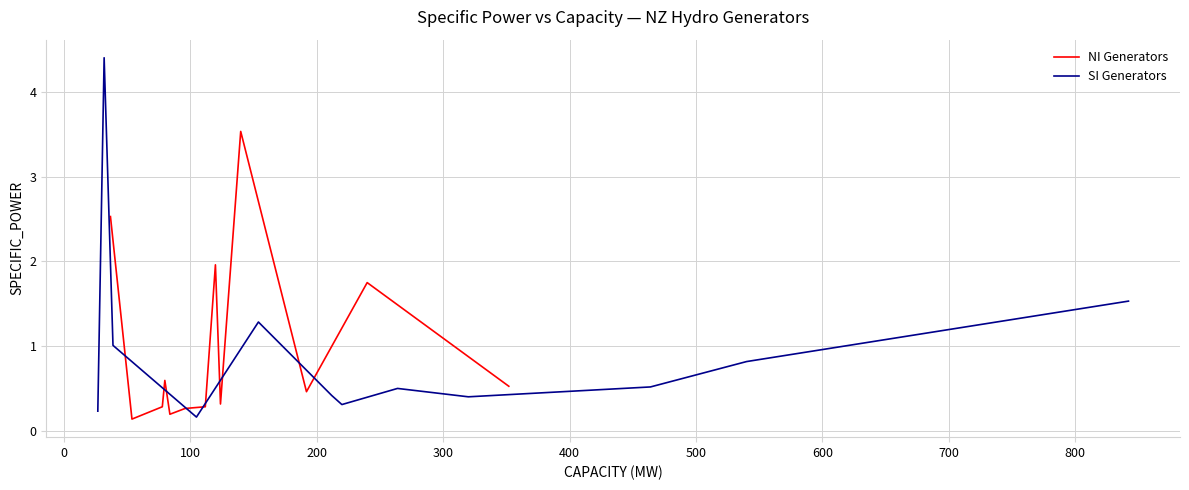

Reading left to right, transcribe all the data shown in this chart.

NI Generators: 2.5	0.1	0.3	0.6	0.2	0.3	0.3	2.0	0.3	3.5	0.5	1.8	0.5
SI Generators: 0.2	4.4	1.0	0.2	1.3	0.4	0.4	0.3	0.5	0.4	0.5	0.8	1.5